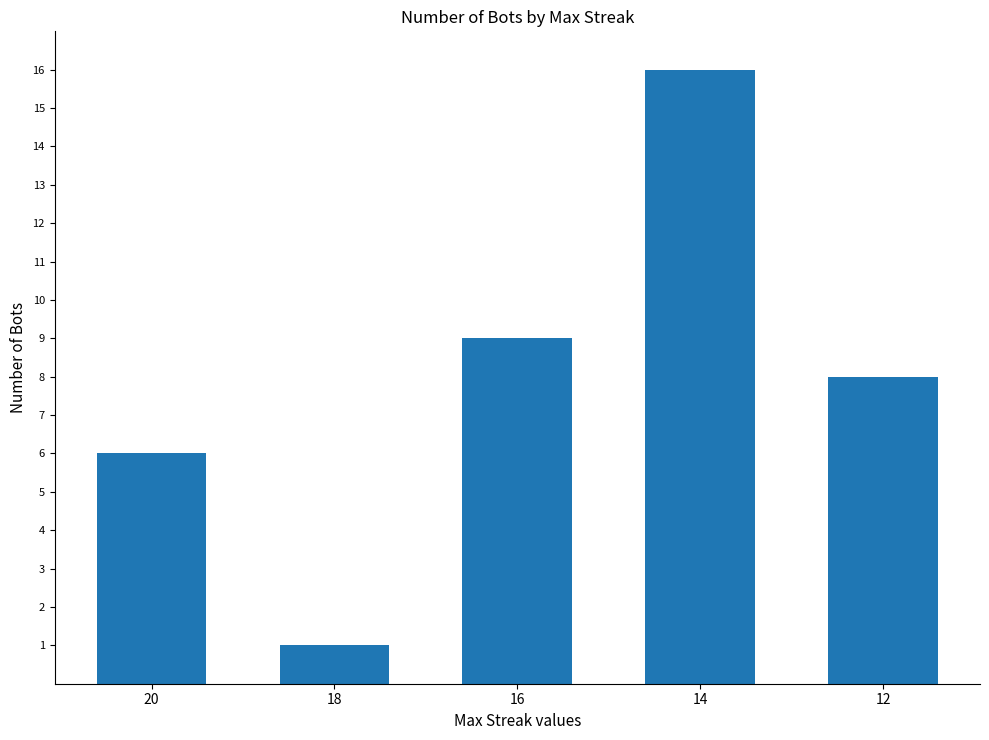

What is the difference between the maximum and minimum values?

15